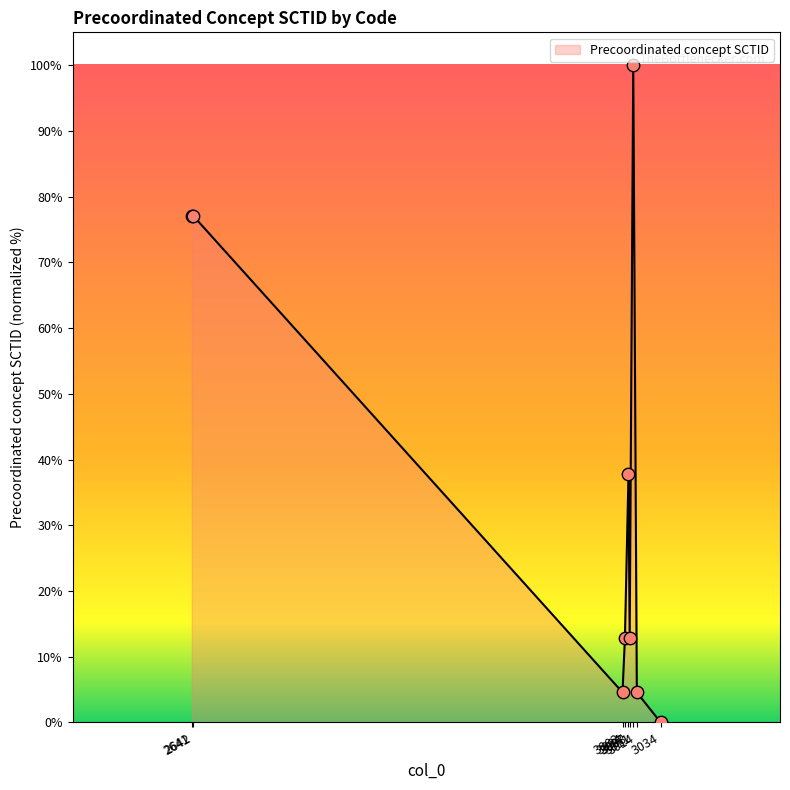

What is the change in value from 3004 to 3014?

-8.2